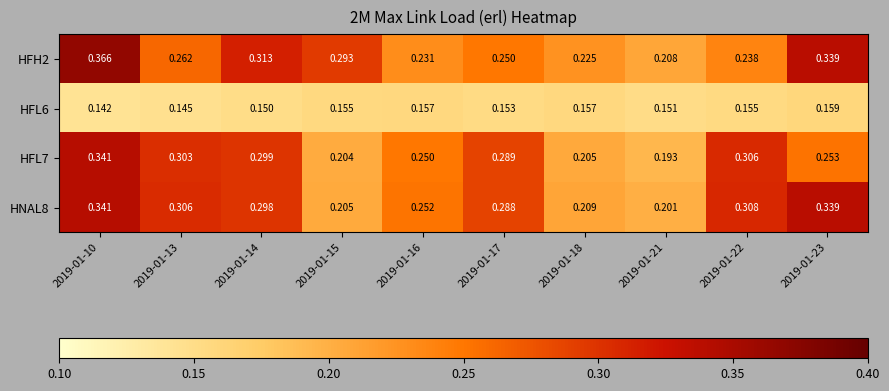

Reading right to left, what are all the values shown in this chart?

HFH2: 2019-01-23=0.3	2019-01-22=0.2	2019-01-21=0.2	2019-01-18=0.2	2019-01-17=0.2	2019-01-16=0.2	2019-01-15=0.3	2019-01-14=0.3	2019-01-13=0.3	2019-01-10=0.4
HFL6: 2019-01-23=0.2	2019-01-22=0.2	2019-01-21=0.2	2019-01-18=0.2	2019-01-17=0.2	2019-01-16=0.2	2019-01-15=0.2	2019-01-14=0.1	2019-01-13=0.1	2019-01-10=0.1
HFL7: 2019-01-23=0.3	2019-01-22=0.3	2019-01-21=0.2	2019-01-18=0.2	2019-01-17=0.3	2019-01-16=0.2	2019-01-15=0.2	2019-01-14=0.3	2019-01-13=0.3	2019-01-10=0.3
HNAL8: 2019-01-23=0.3	2019-01-22=0.3	2019-01-21=0.2	2019-01-18=0.2	2019-01-17=0.3	2019-01-16=0.3	2019-01-15=0.2	2019-01-14=0.3	2019-01-13=0.3	2019-01-10=0.3